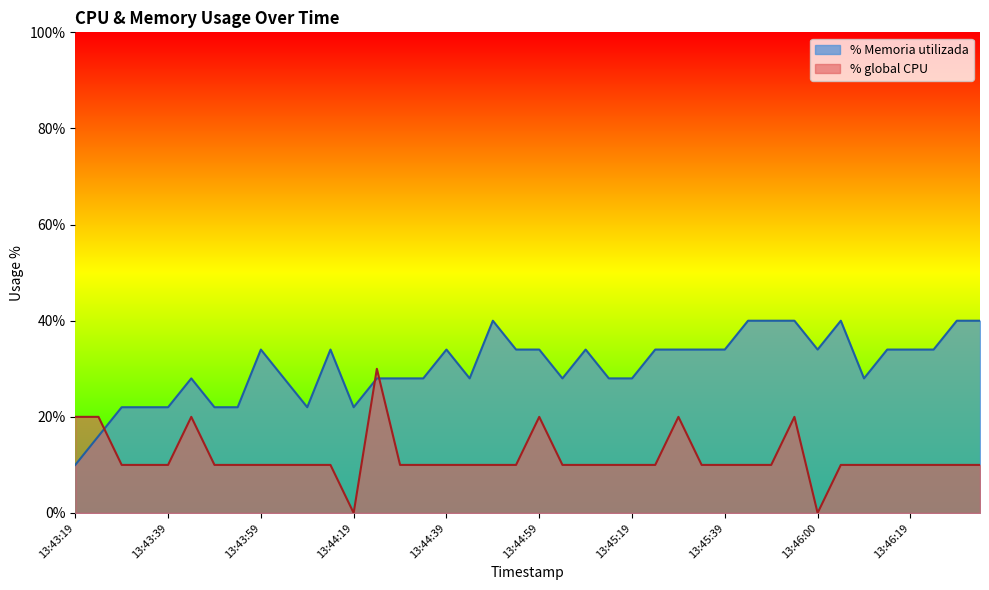

Where does the % global CPU series first go above 10?

13:43:19